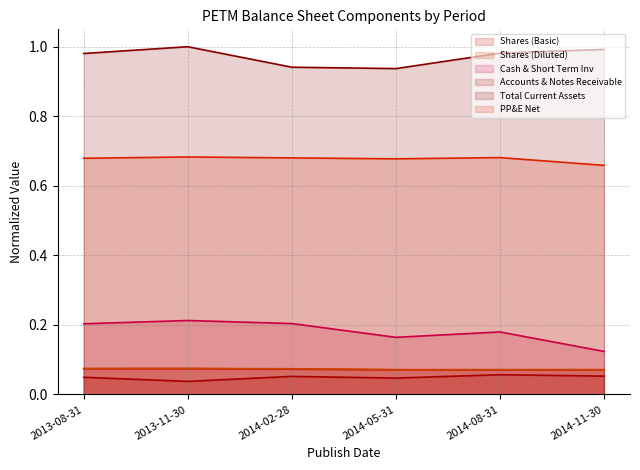

What position from the right is 2014-11-30?

1